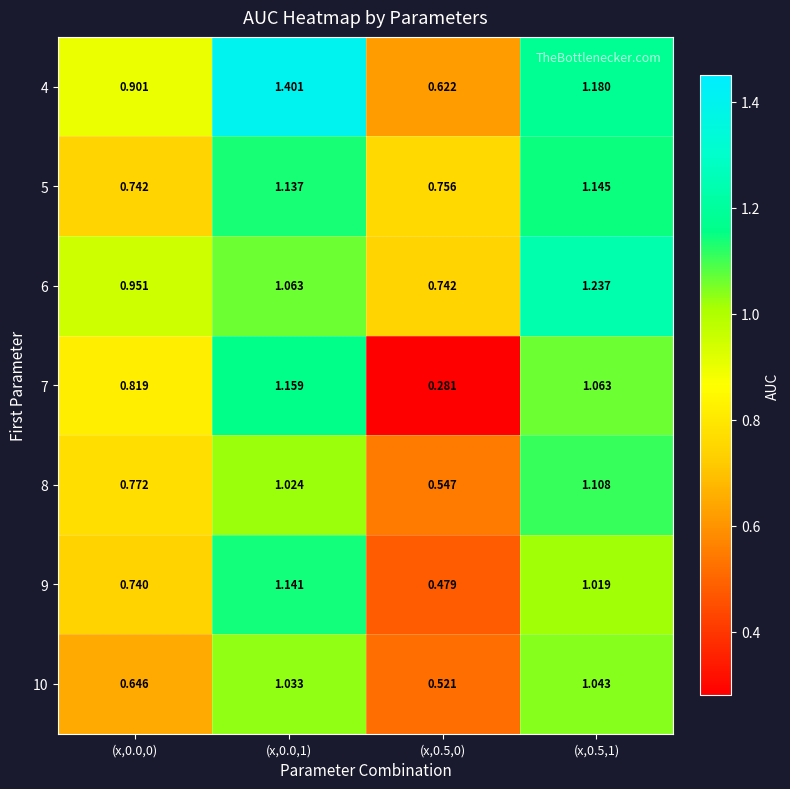

Is the value of 10 at (x,0.5,0) greater than the value of 8 at (x,0.0,0)?

No